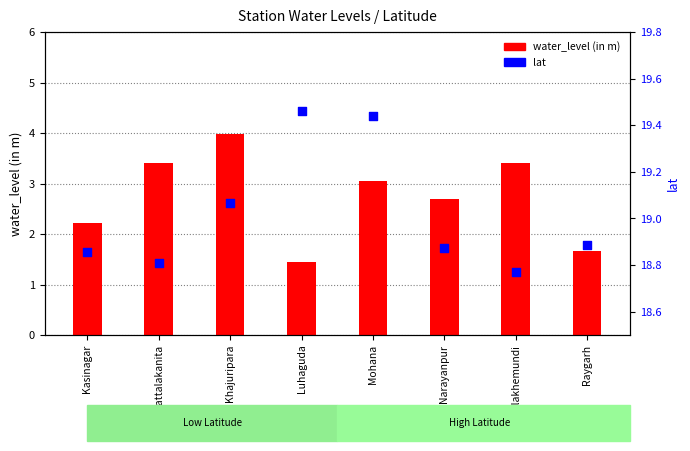

Which series has the largest total across all categories?

lat